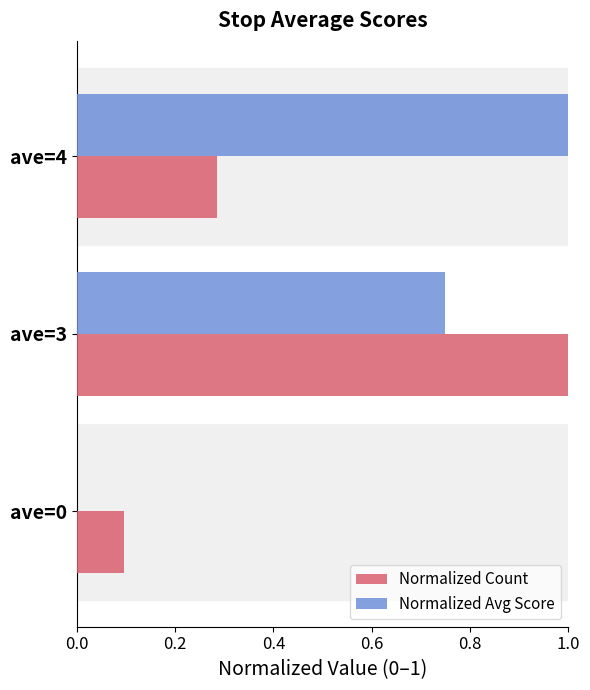

What is the sum of the Normalized Count values at ave=3 and ave=0?

1.1